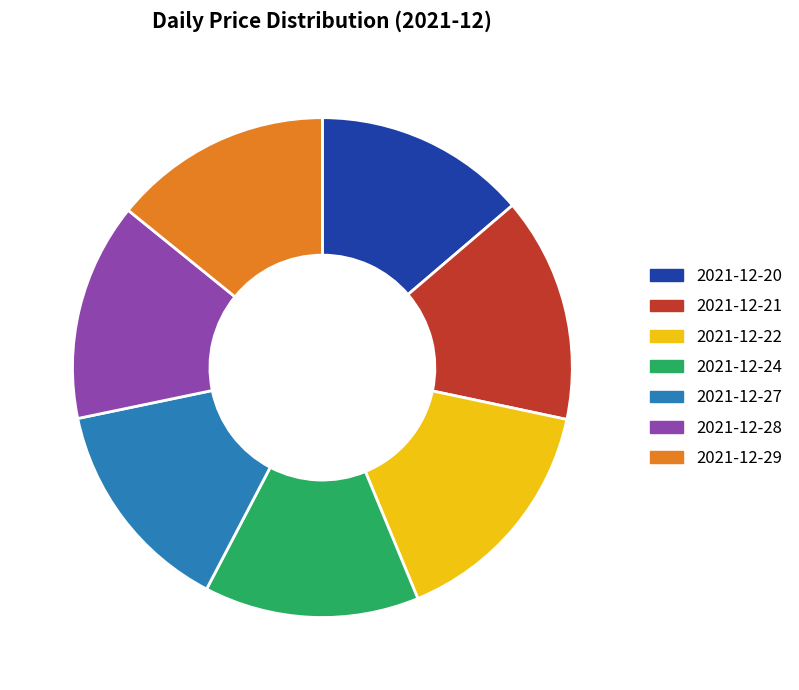

Is the sum of 2021-12-22 and 2021-12-20 greater than half?

No